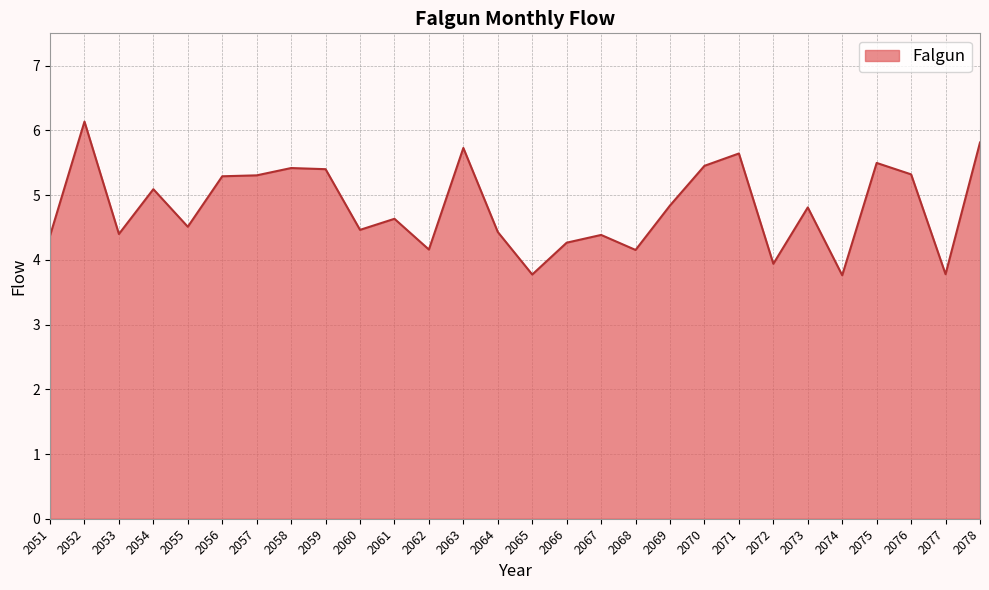

Is it true that the value at 2059 is 7.2?

False